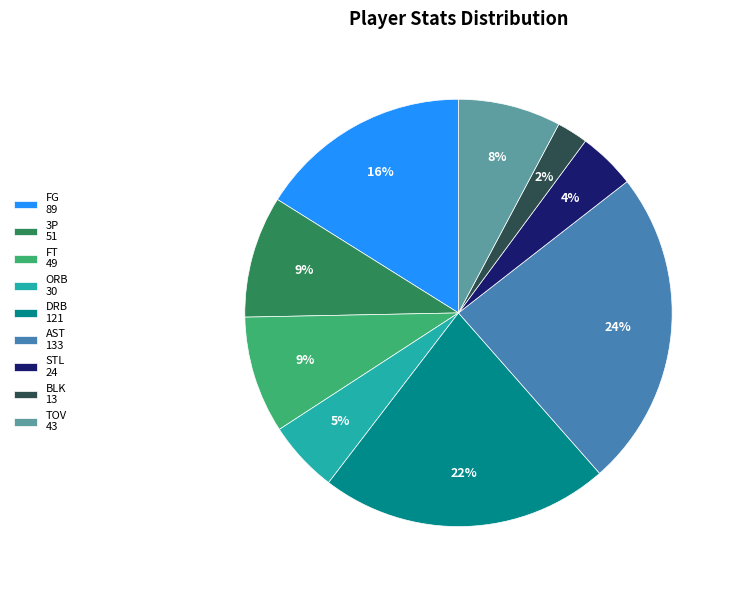

Which has a higher value, TOV 43 or AST 133?

AST 133